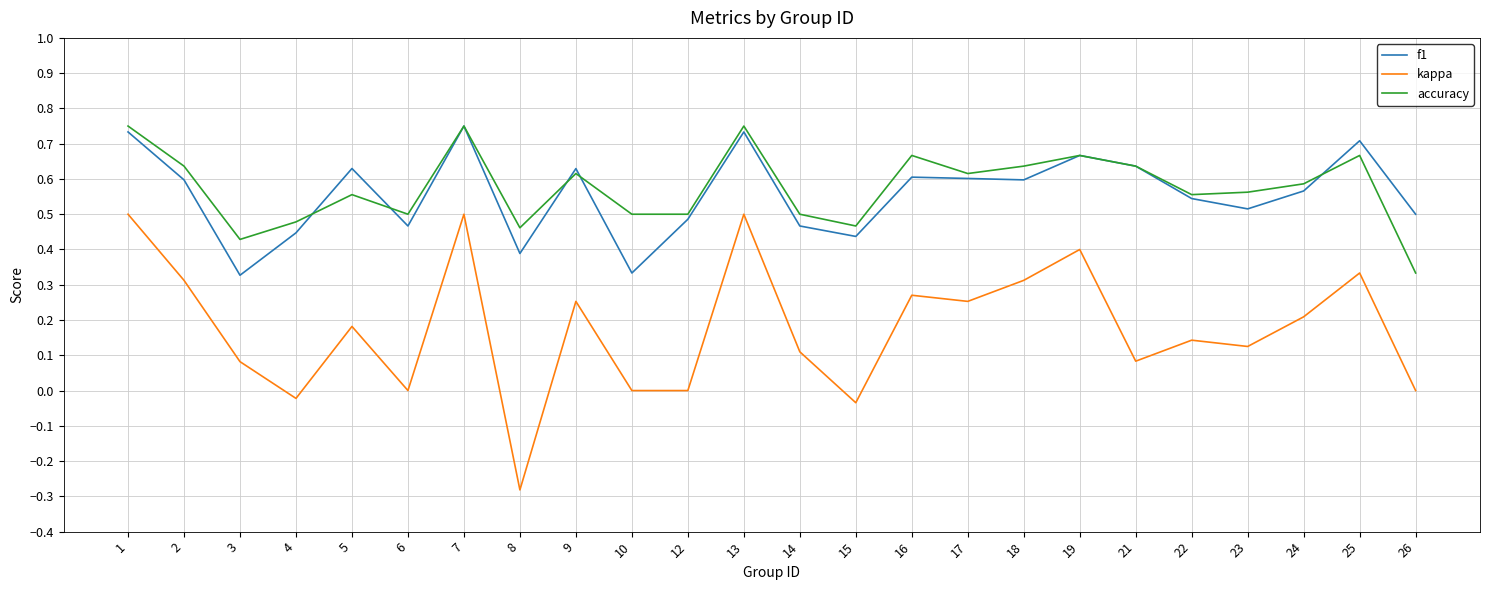

Is the value of kappa at 18 greater than the value of accuracy at 1?

No